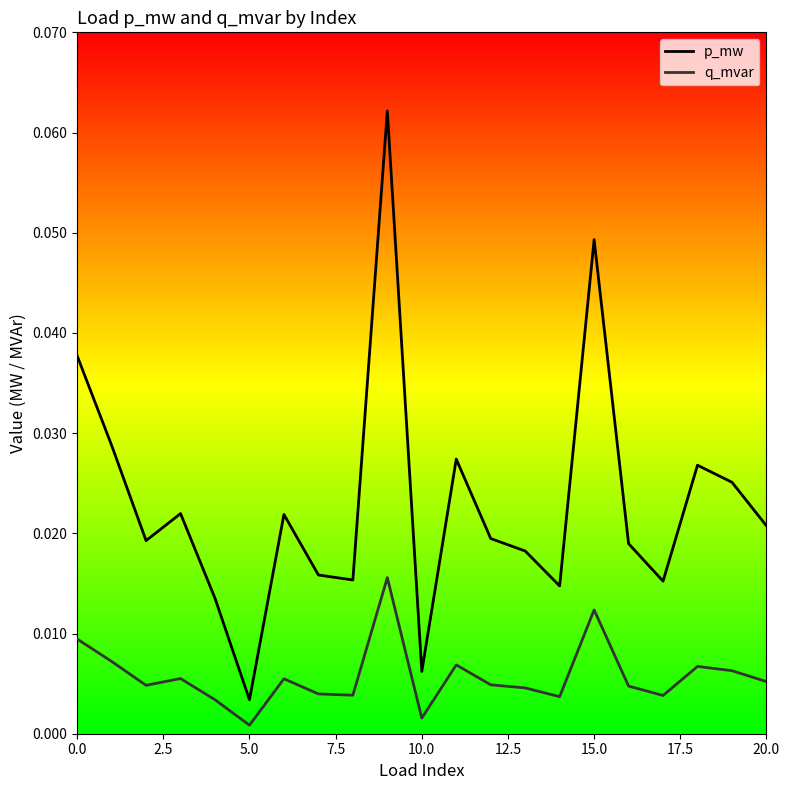

Rank the series by their average value, from highest to lowest.

p_mw, q_mvar